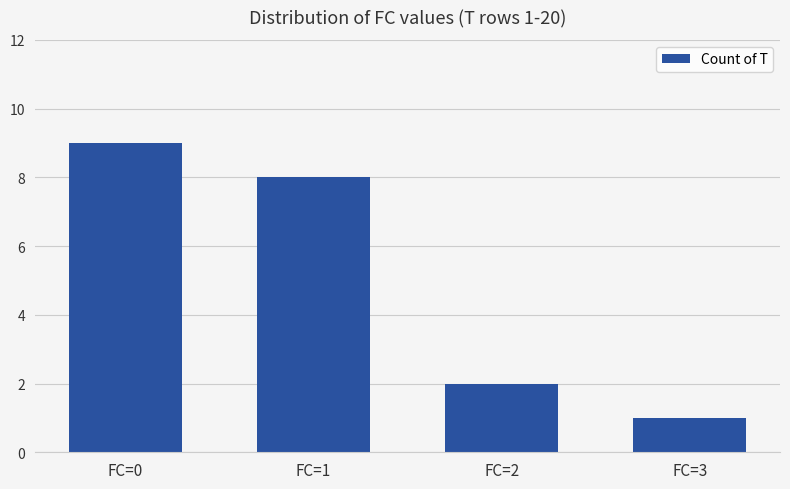

What is the ratio of the value at FC=3 to the value at FC=0?

0.1